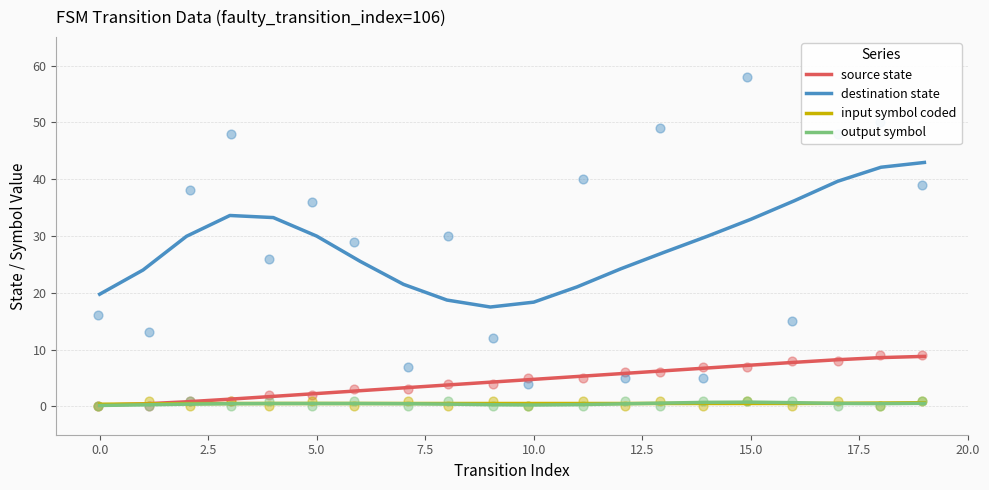

At how many categories does at least one series exceed 16?

20